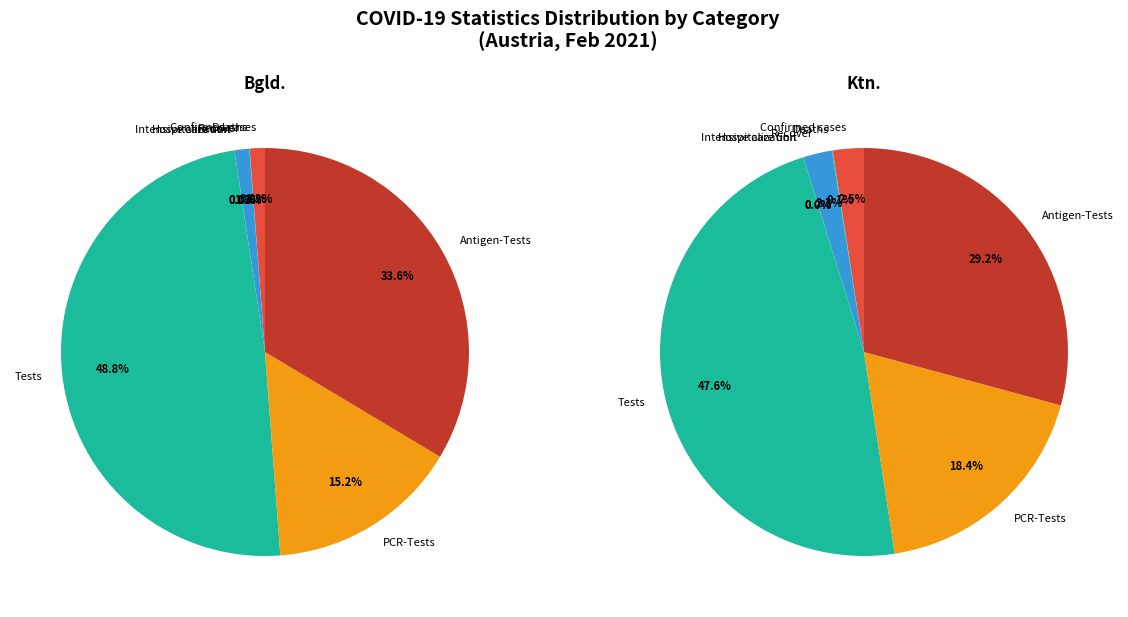

Which has a higher value, Intensive care unit or PCR-Tests?

PCR-Tests